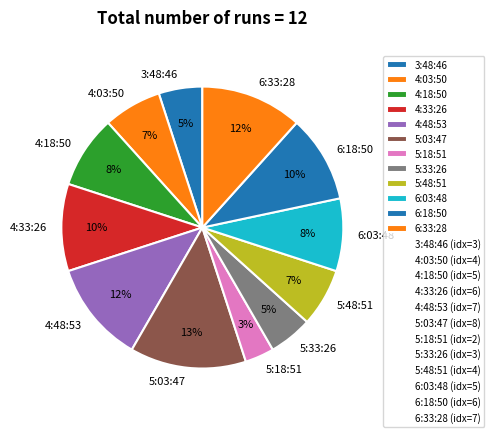

To the nearest percent, what percentage of the pie is 6:18:50?

10%